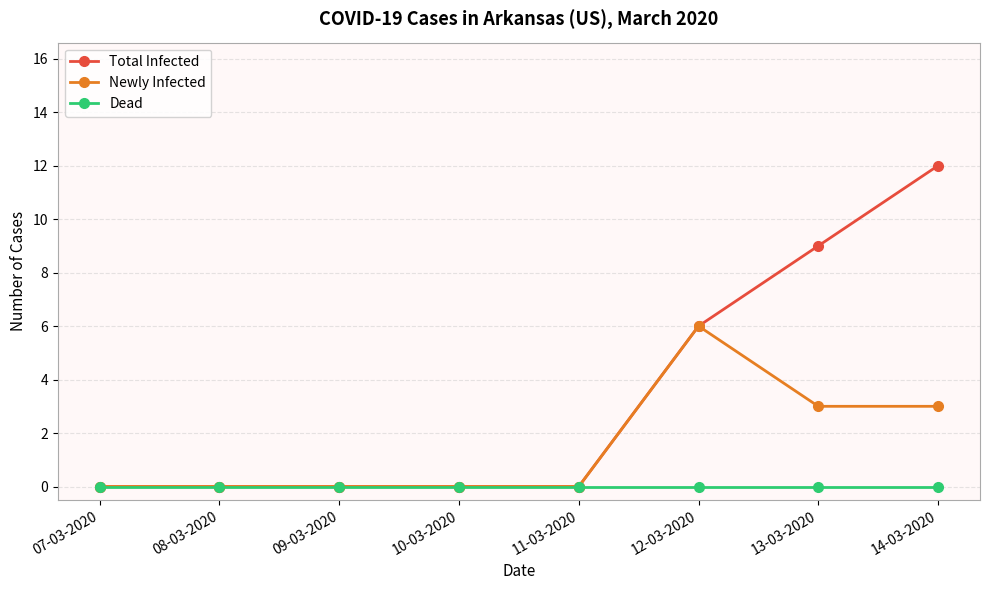

At which category is the sum across all series the highest?

14-03-2020